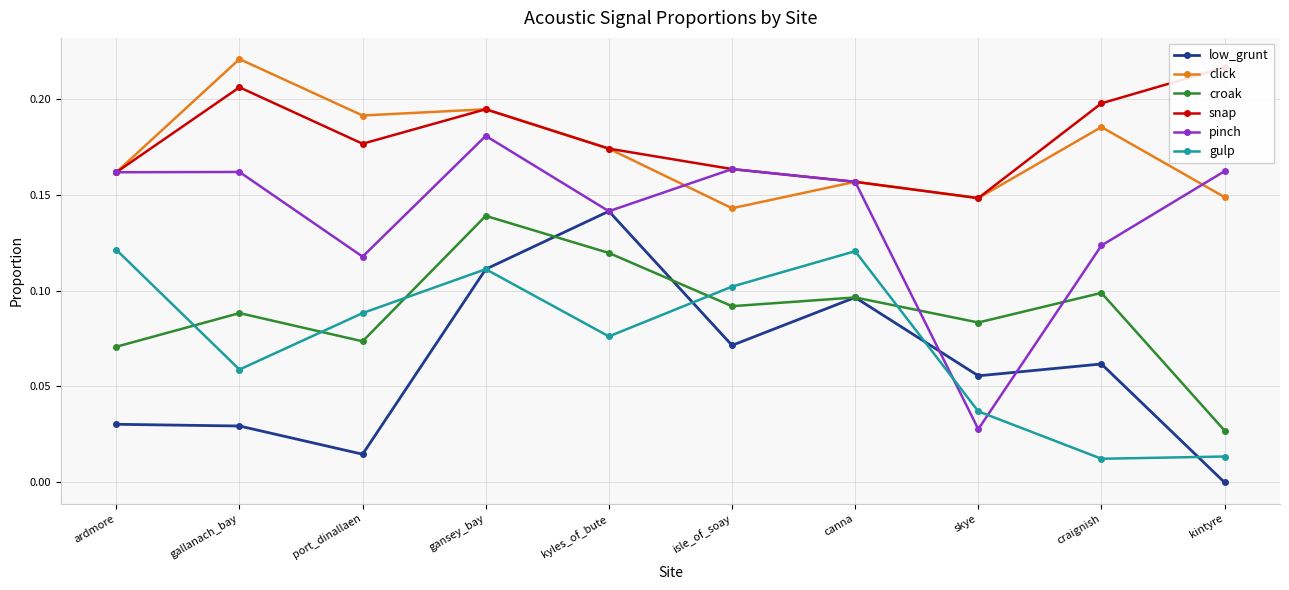

Which category has the lowest value across all series?

kintyre